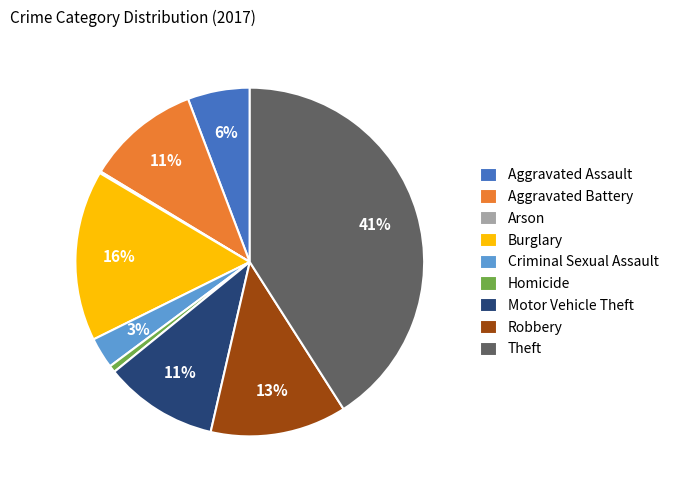

Does any single category account for the majority?

No